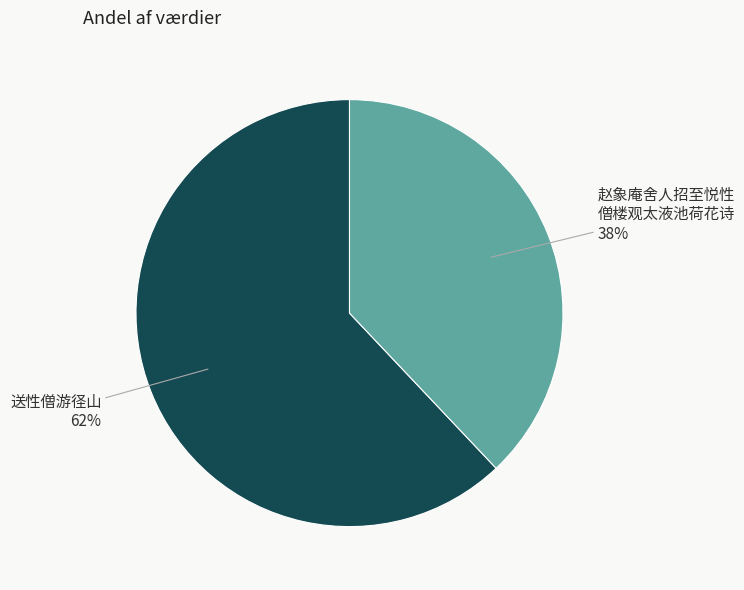

Is there a majority slice in this chart?

Yes